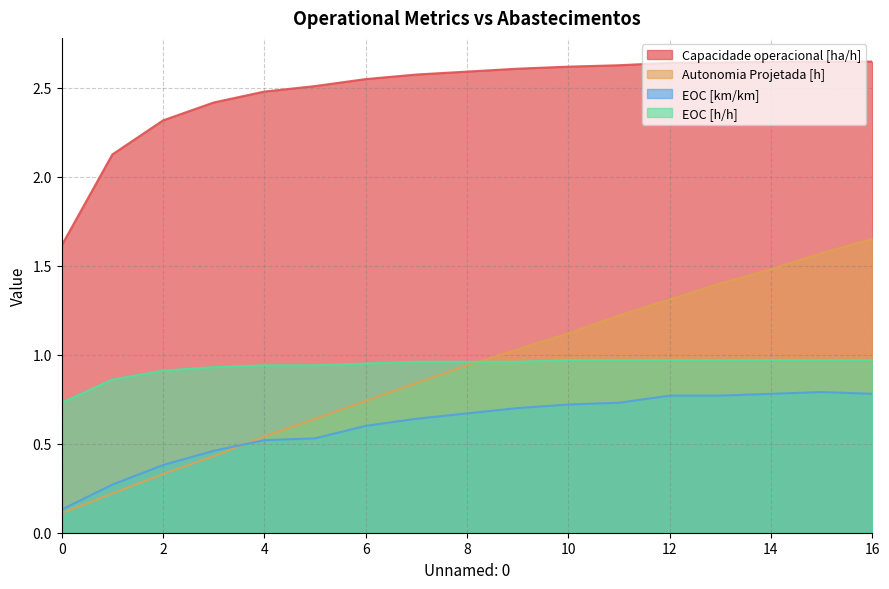

Rank the categories by EOC [h/h] value from highest to lowest.

10, 11, 12, 13, 14, 15, 16, 7, 8, 9, 6, 4, 5, 3, 2, 1, 0